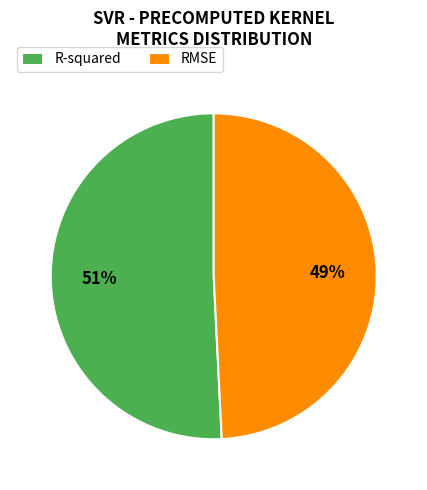

To the nearest percent, what portion does RMSE represent?

49%